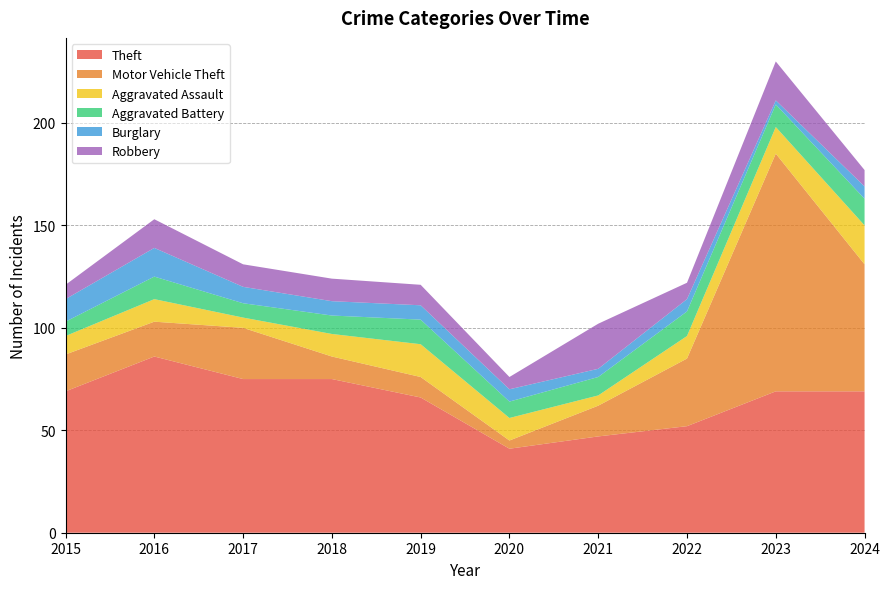

Reading right to left, transcribe all the data shown in this chart.

Theft: 2024=69	2023=69	2022=52	2021=47	2020=41	2019=66	2018=75	2017=75	2016=86	2015=69
Motor Vehicle Theft: 2024=62	2023=116	2022=33	2021=15	2020=4	2019=10	2018=11	2017=25	2016=17	2015=18
Aggravated Assault: 2024=19	2023=13	2022=11	2021=5	2020=11	2019=16	2018=11	2017=5	2016=11	2015=9
Aggravated Battery: 2024=13	2023=11	2022=12	2021=9	2020=8	2019=12	2018=9	2017=7	2016=11	2015=7
Burglary: 2024=6	2023=2	2022=6	2021=4	2020=6	2019=7	2018=7	2017=8	2016=14	2015=11
Robbery: 2024=8	2023=19	2022=8	2021=22	2020=6	2019=10	2018=11	2017=11	2016=14	2015=7